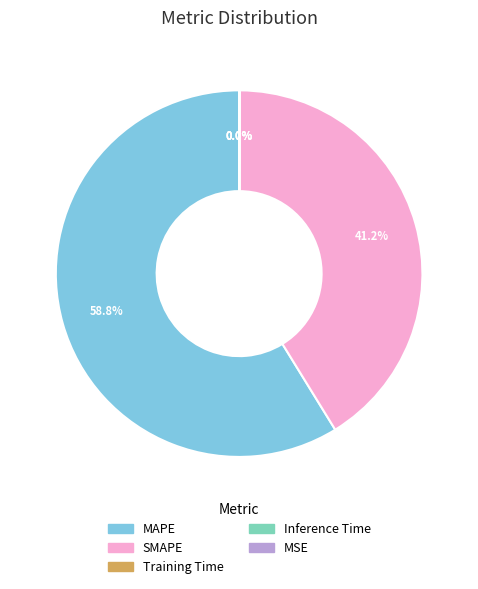

Which category accounts for the majority?

MAPE